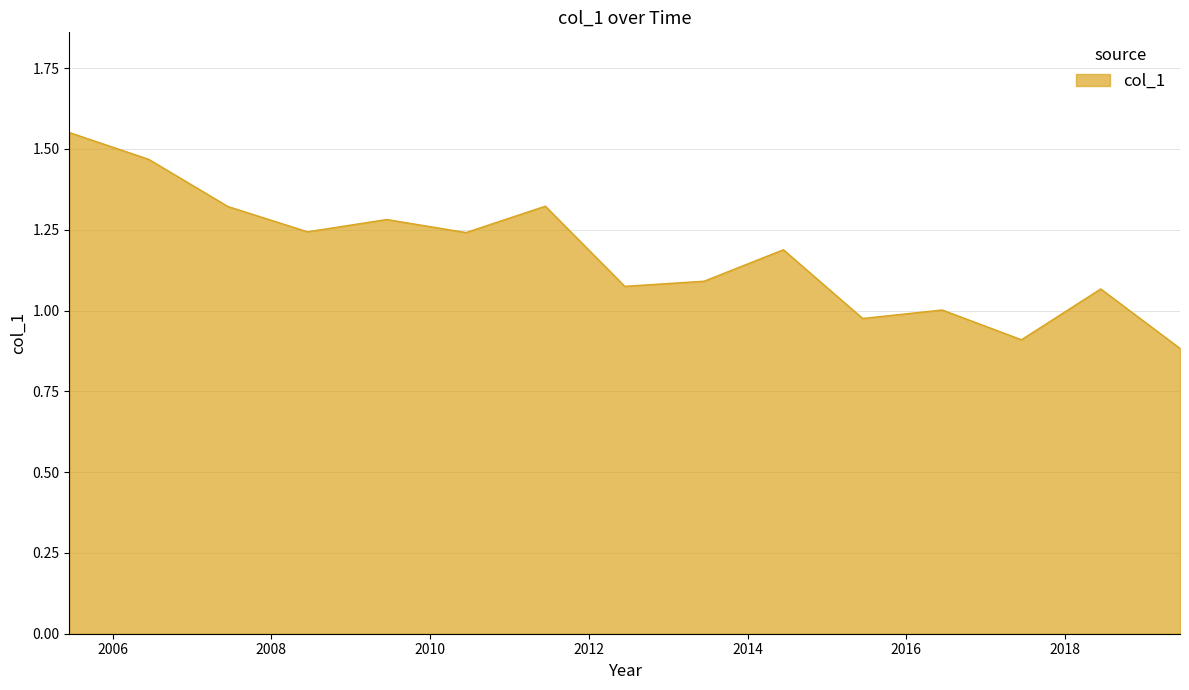

What is the difference between the maximum and second lowest values?

0.6